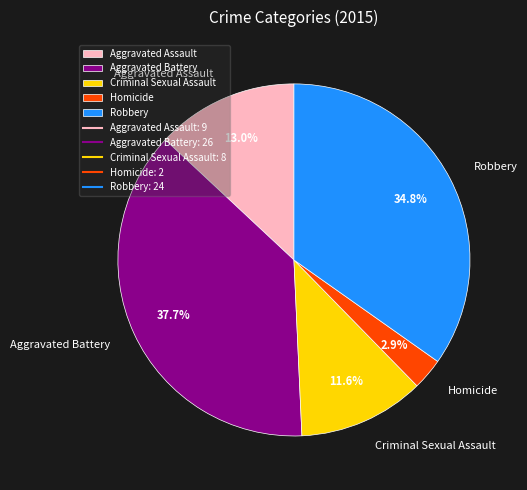

What is the ratio of the value at Robbery to the value at Aggravated Battery?

0.9